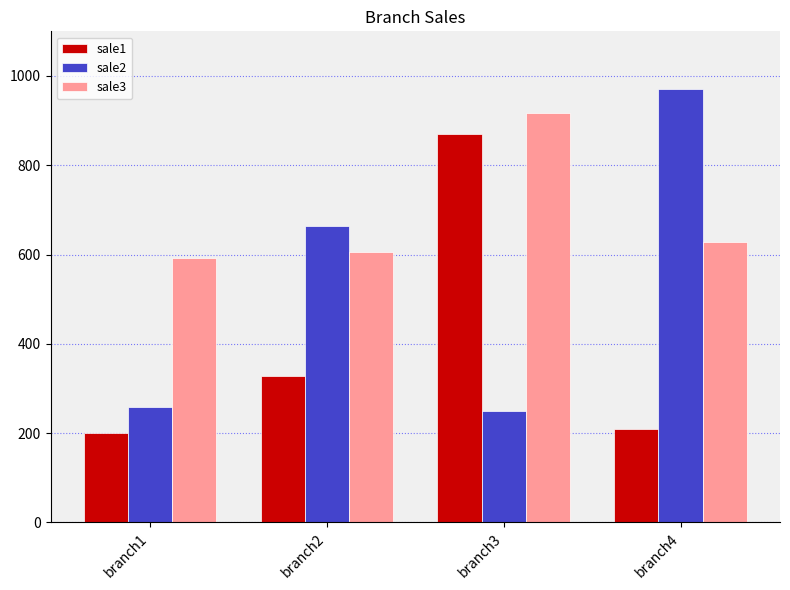

How many groups of bars are there?

4